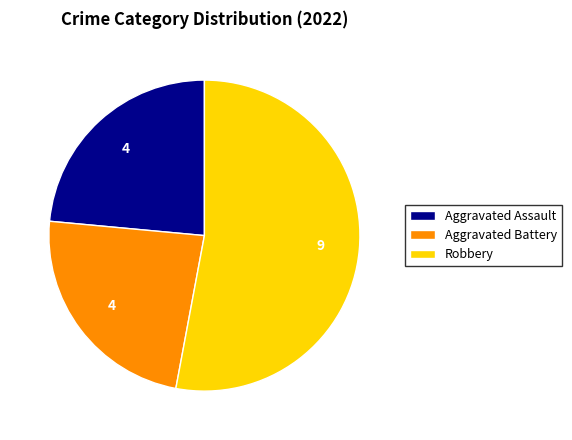

How many segments does this pie chart have?

3